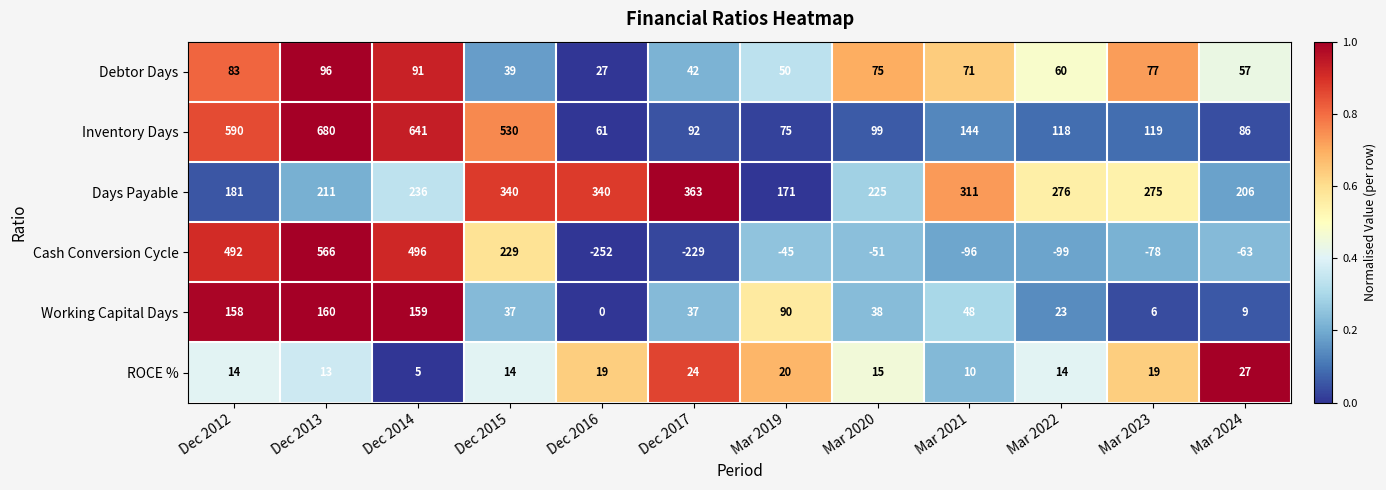

What is the difference between the second highest and second lowest values in the Cash Conversion Cycle series?

725